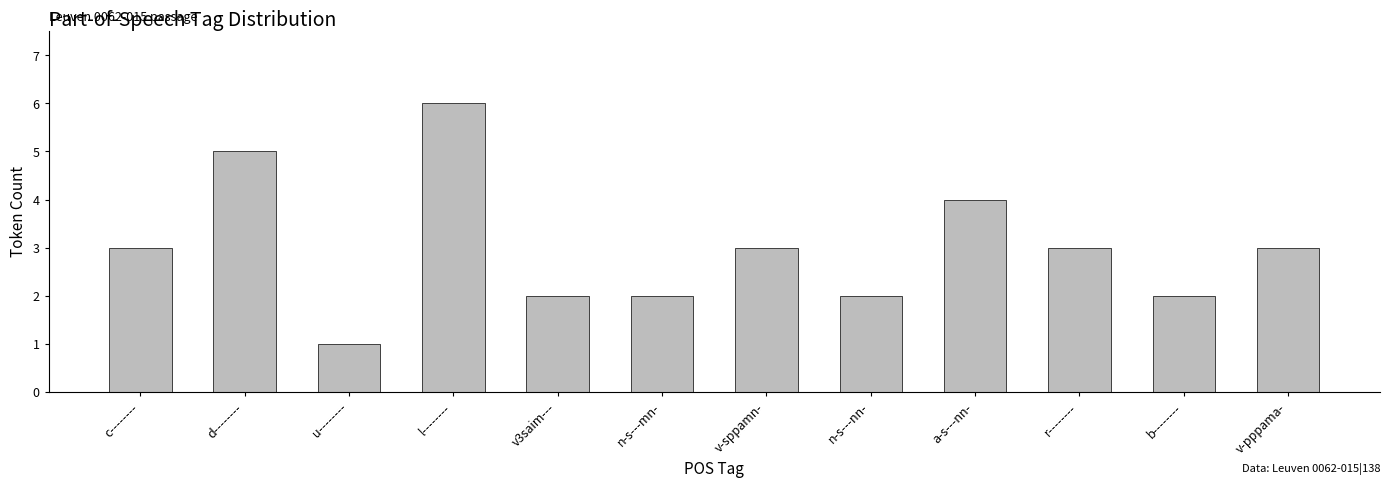

At which category does the chart reach its peak across all series?

l--------